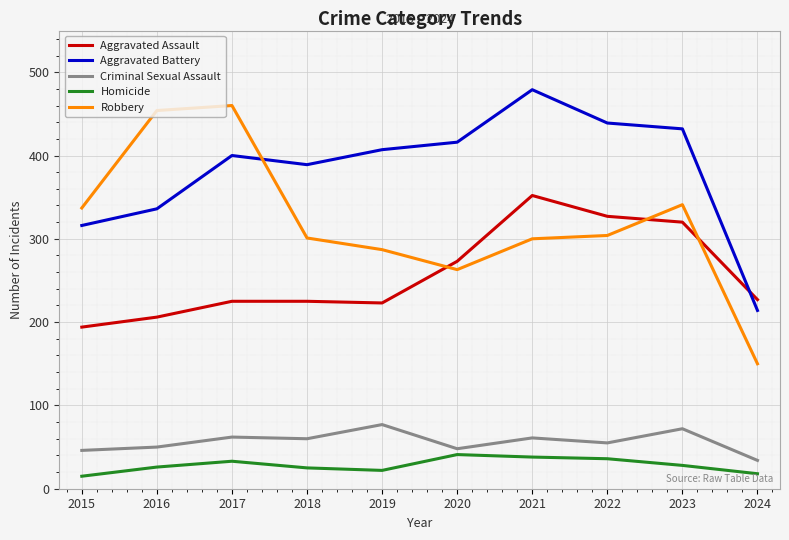

What is the difference between the maximum and minimum values in the Robbery series?

310